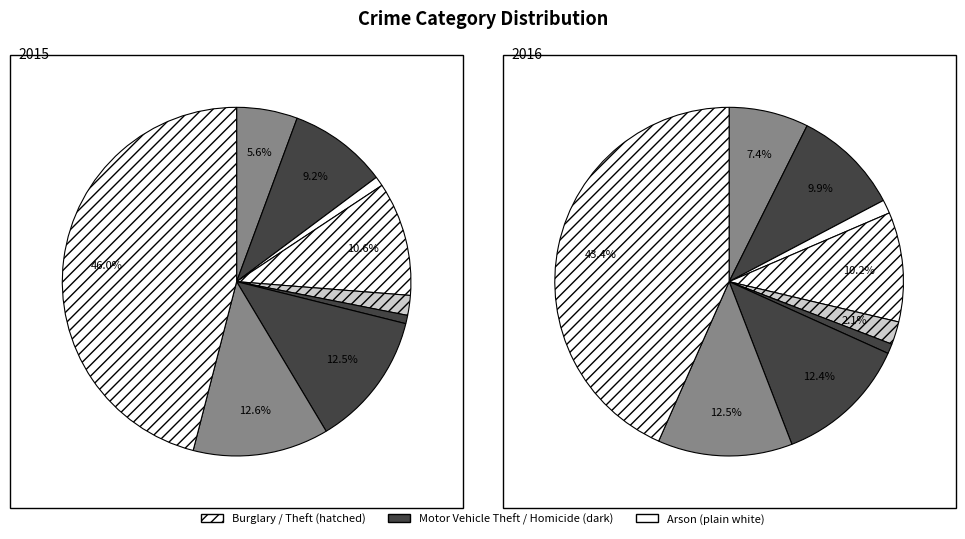

What portion of the pie excludes Burglary?

89.4%